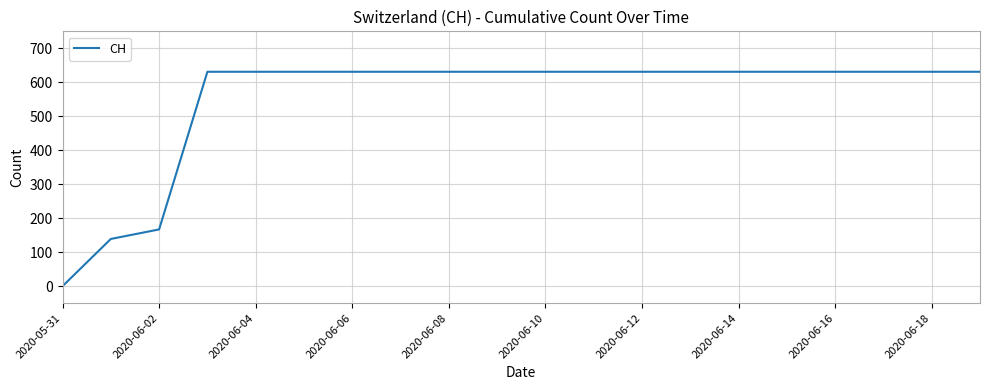

What is the maximum value shown in the chart?

631